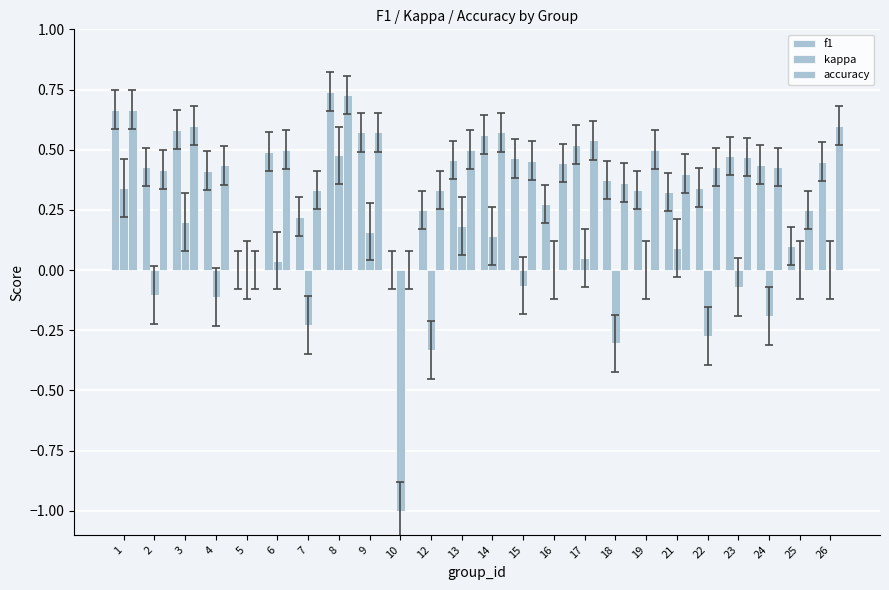

Which series has the widest spread of values?

kappa